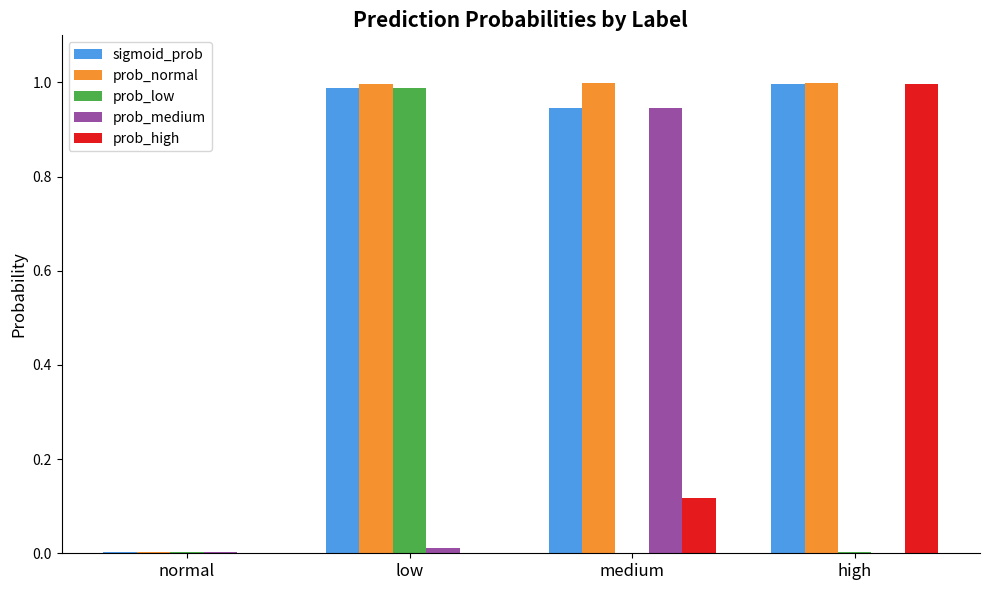

Which series changed the most between normal and high?

prob_high